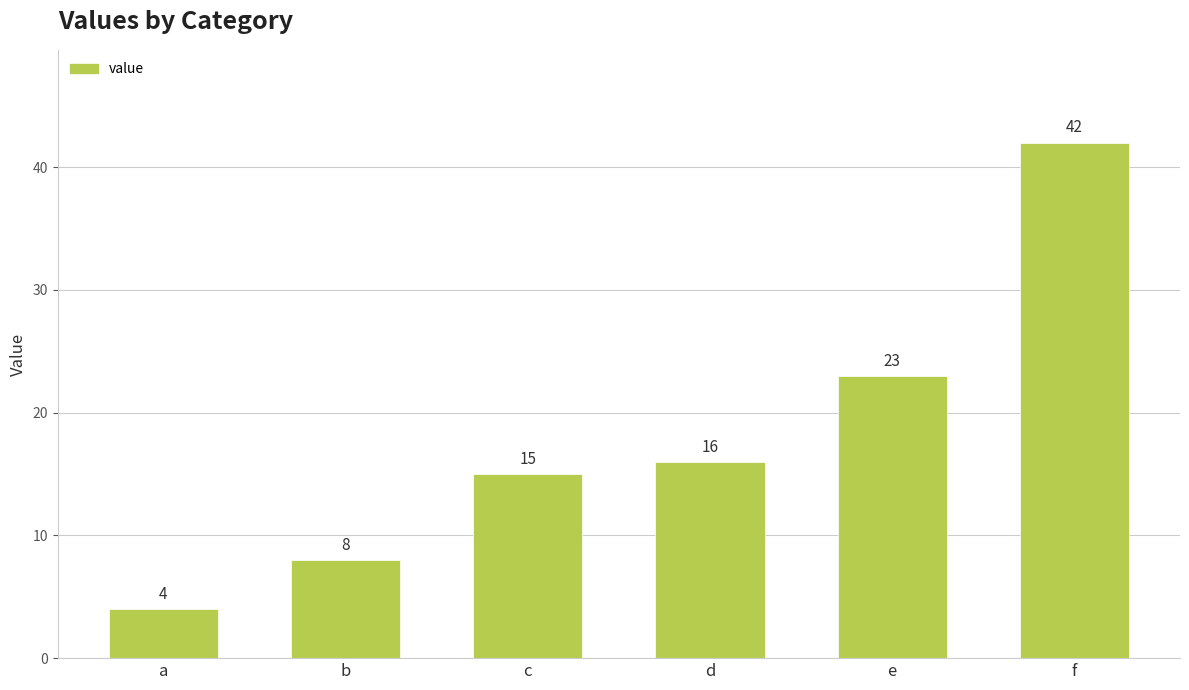

Reading left to right, what are all the values shown in this chart?

4	8	15	16	23	42